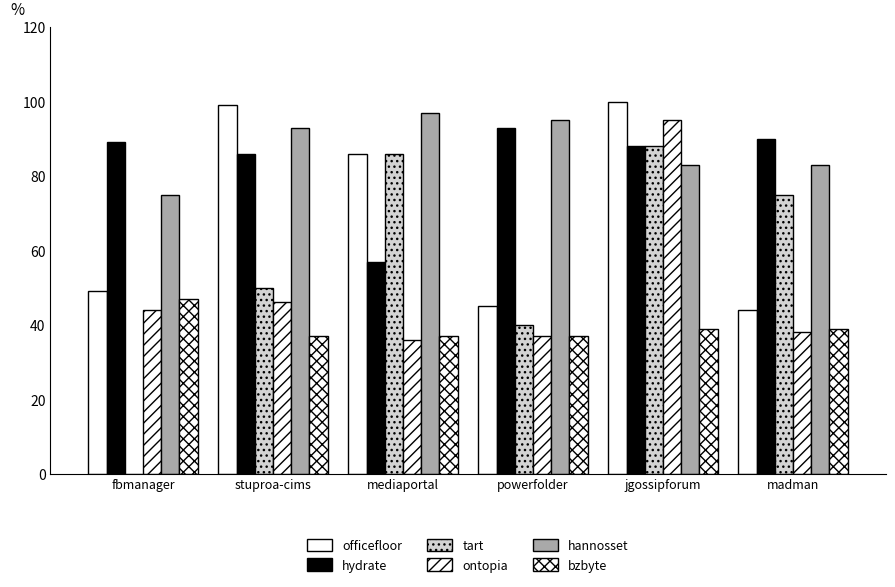

Does the chart contain stacked bars?

No